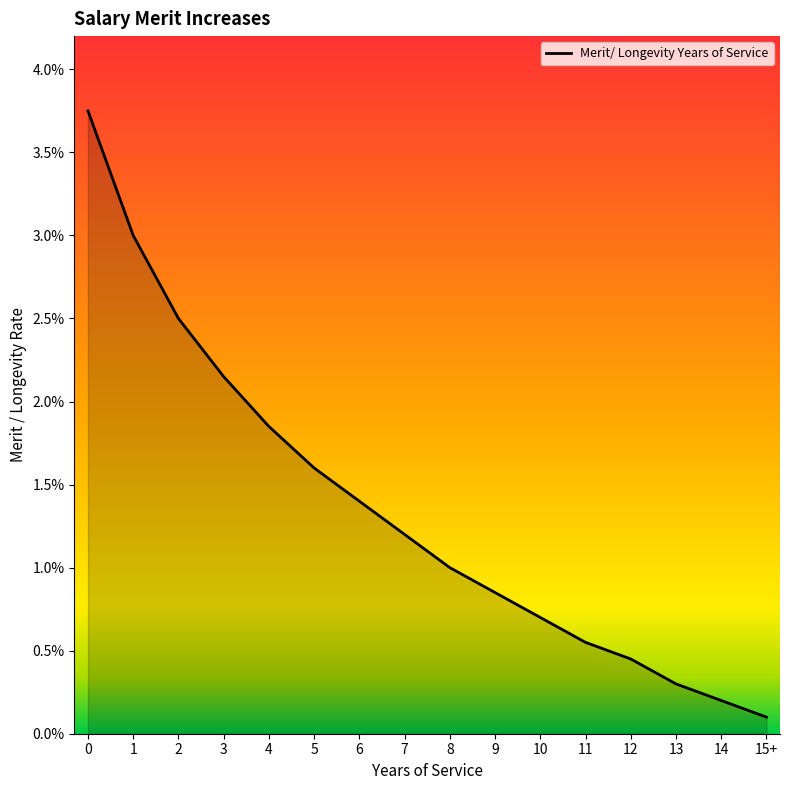

Where is the data nearest to the value 0?

15+